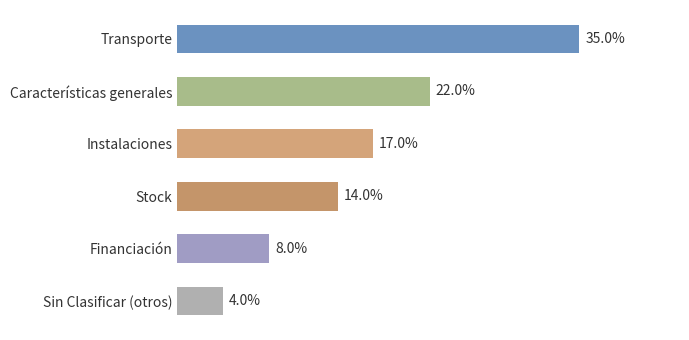

Rank the categories by value from highest to lowest.

Transporte, Características generales, Instalaciones, Stock, Financiación, Sin Clasificar (otros)